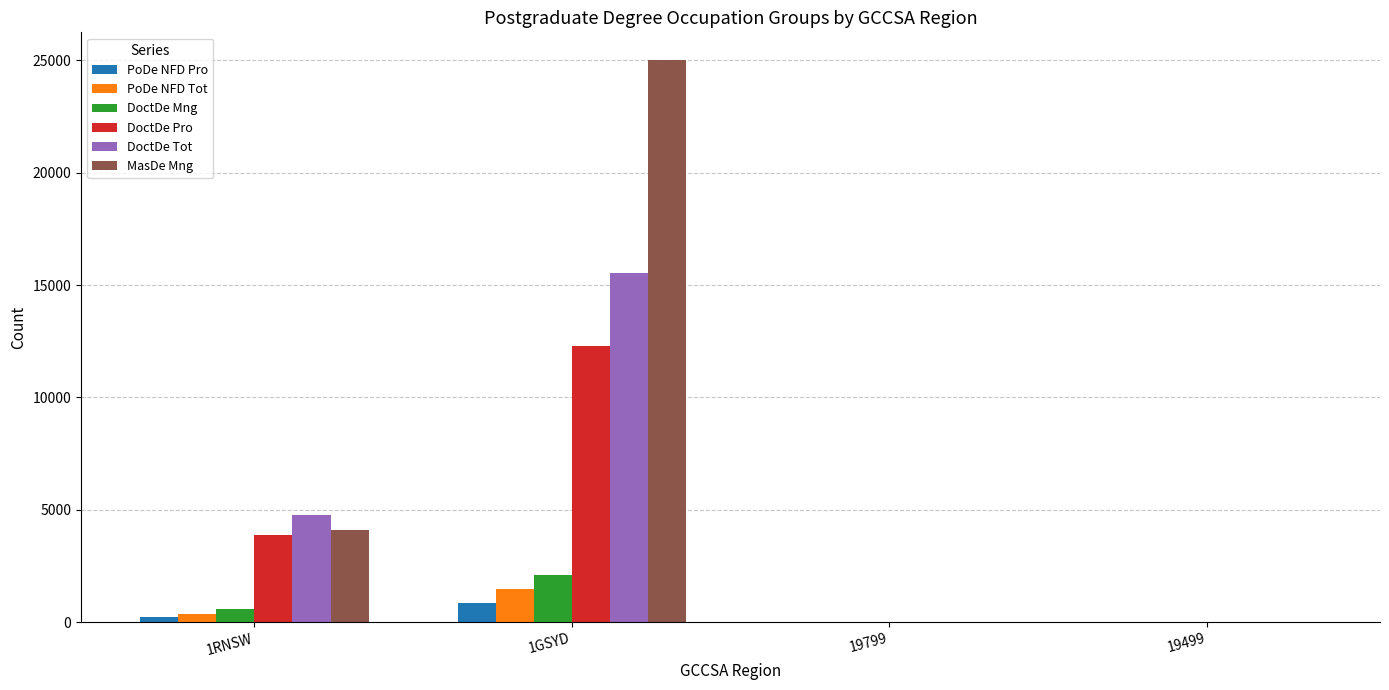

Are the bars horizontal?

No